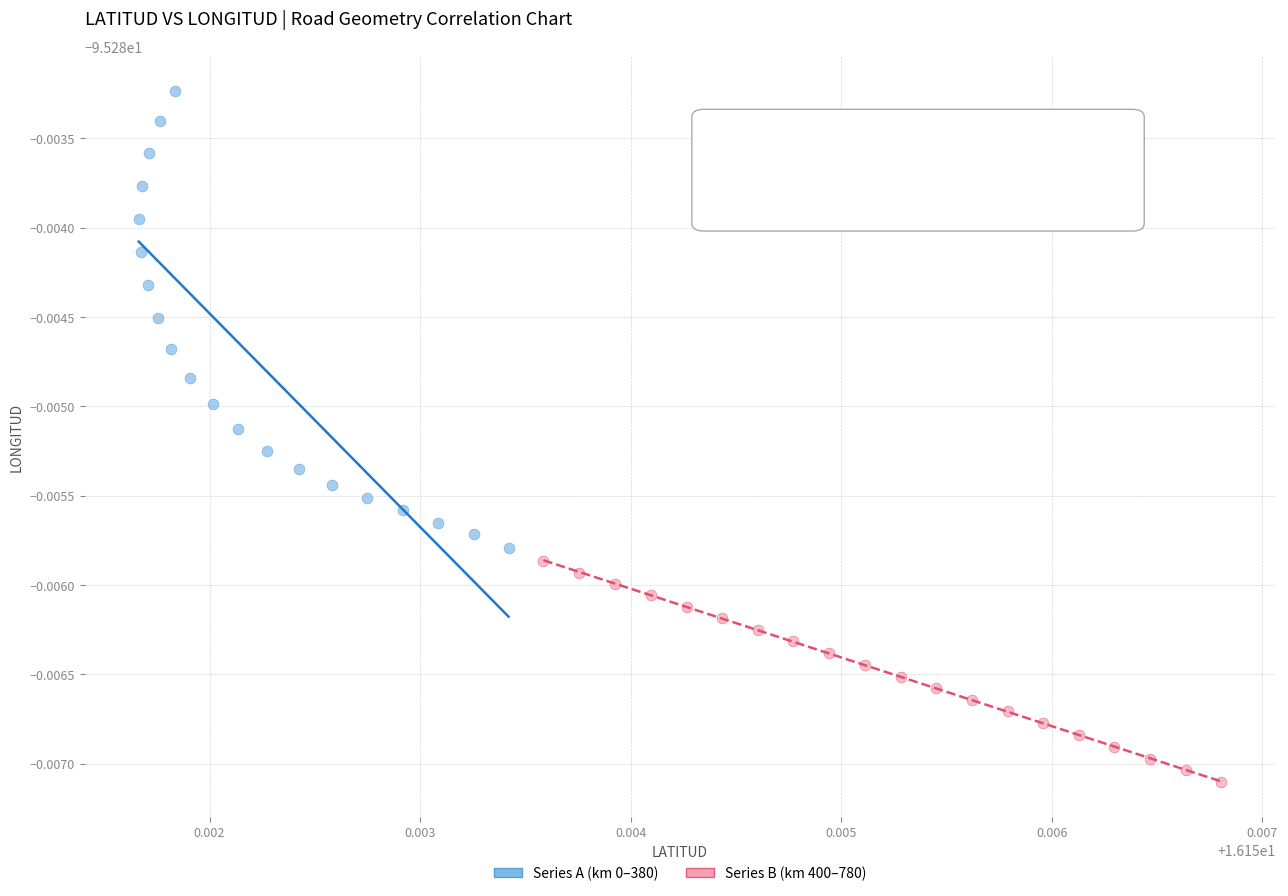

Which series has the widest spread of Y values?

Series A (km 0–380)